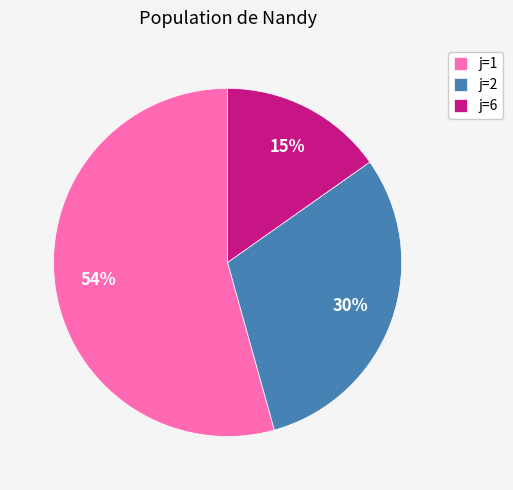

Is j=6 the majority of the pie?

No